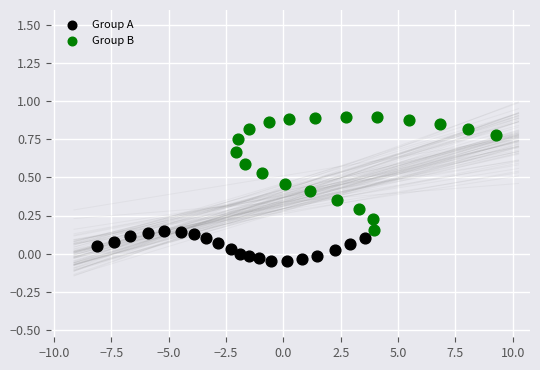

Which series has the largest Y range (max minus min)?

Group B